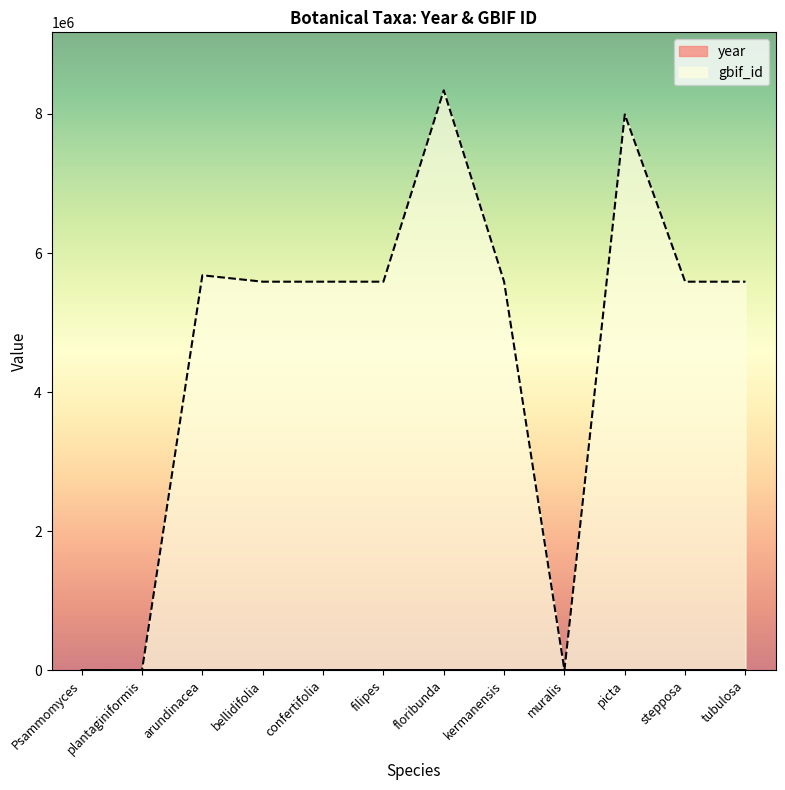

What is the sum of all gbif_id values?

55539087